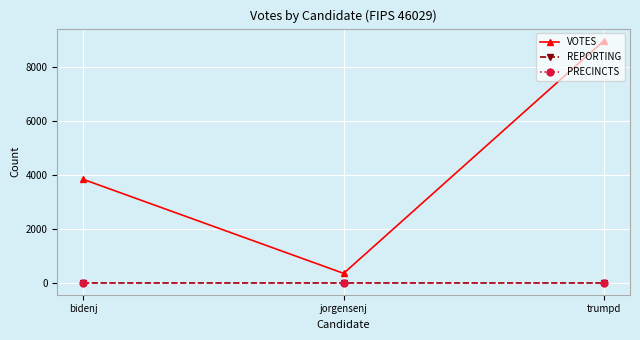

Reading left to right, list all the values displayed in this chart.

VOTES: bidenj=3837	jorgensenj=366	trumpd=8958
REPORTING: bidenj=24	jorgensenj=24	trumpd=24
PRECINCTS: bidenj=24	jorgensenj=24	trumpd=24